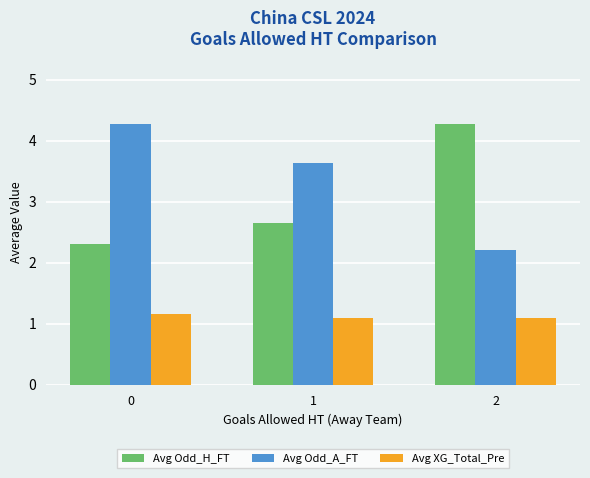

Read the Avg XG_Total_Pre value at 0.

1.2